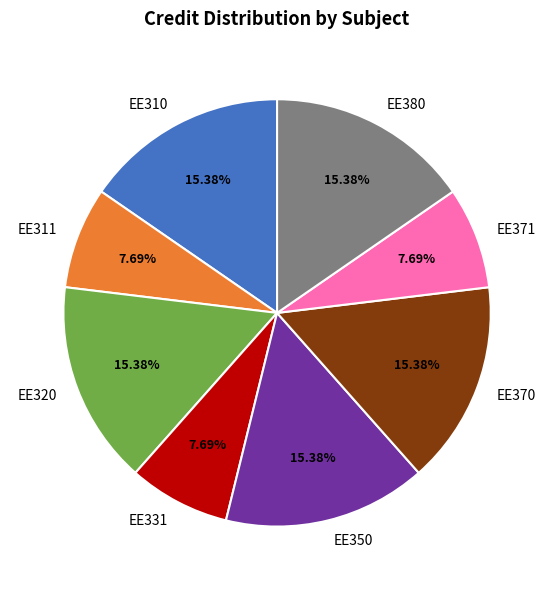

Approximately how many times larger is the value at EE311 compared to EE370?

0.5